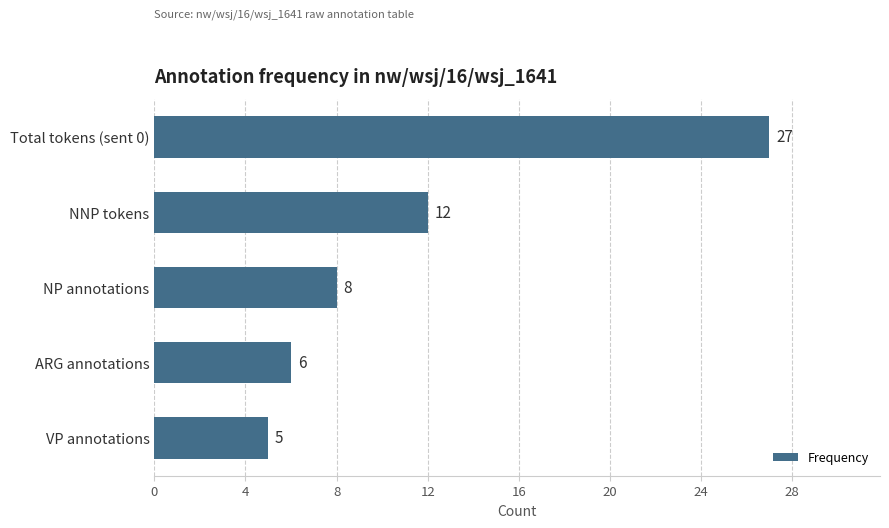

What is the average value?

12